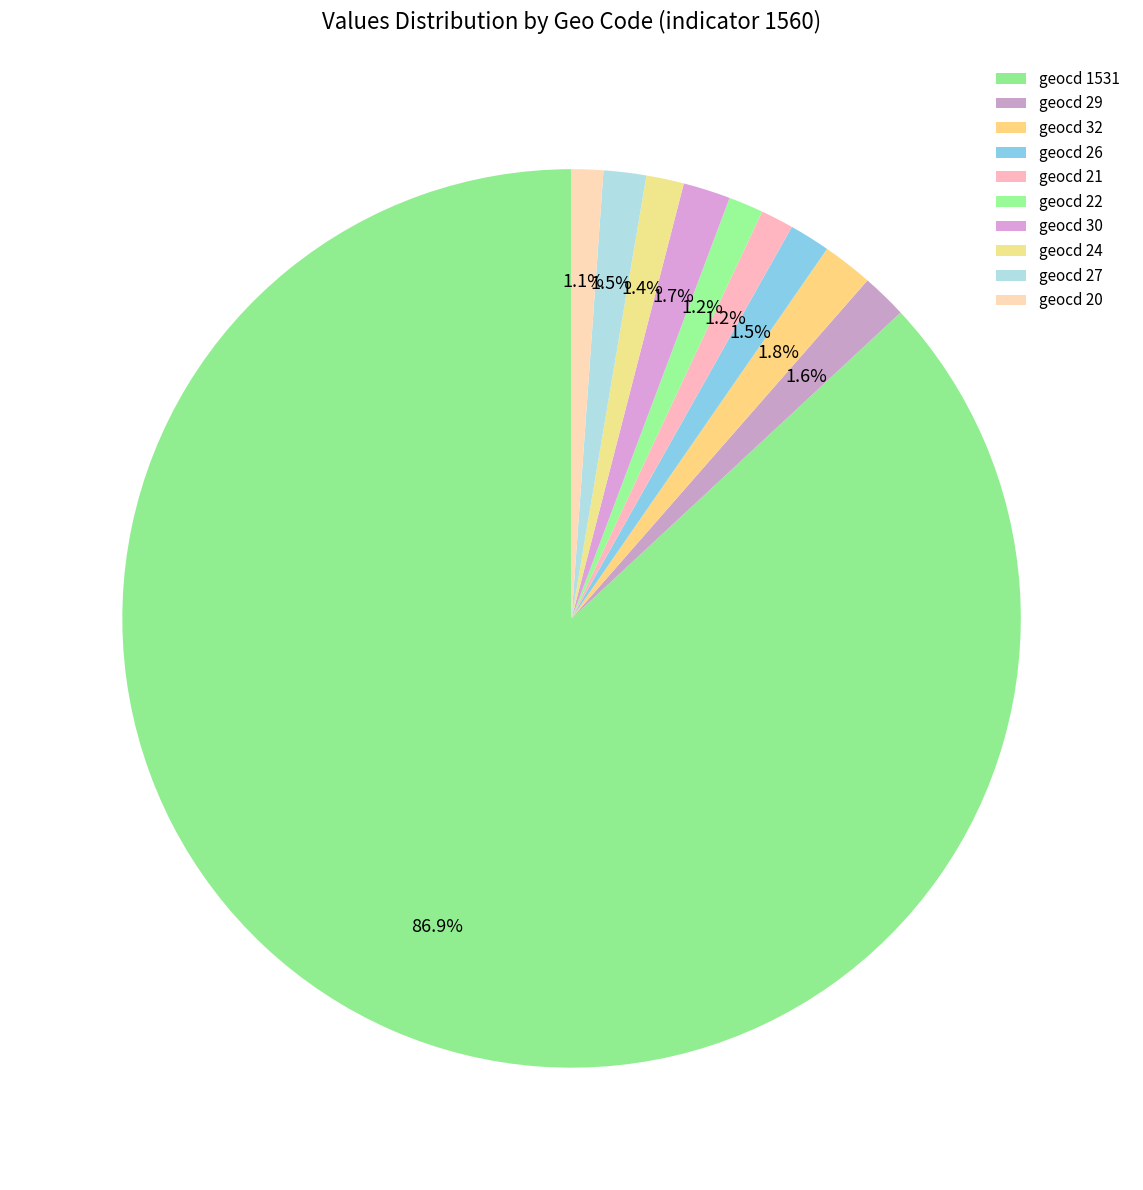

How many segments does this pie chart have?

10